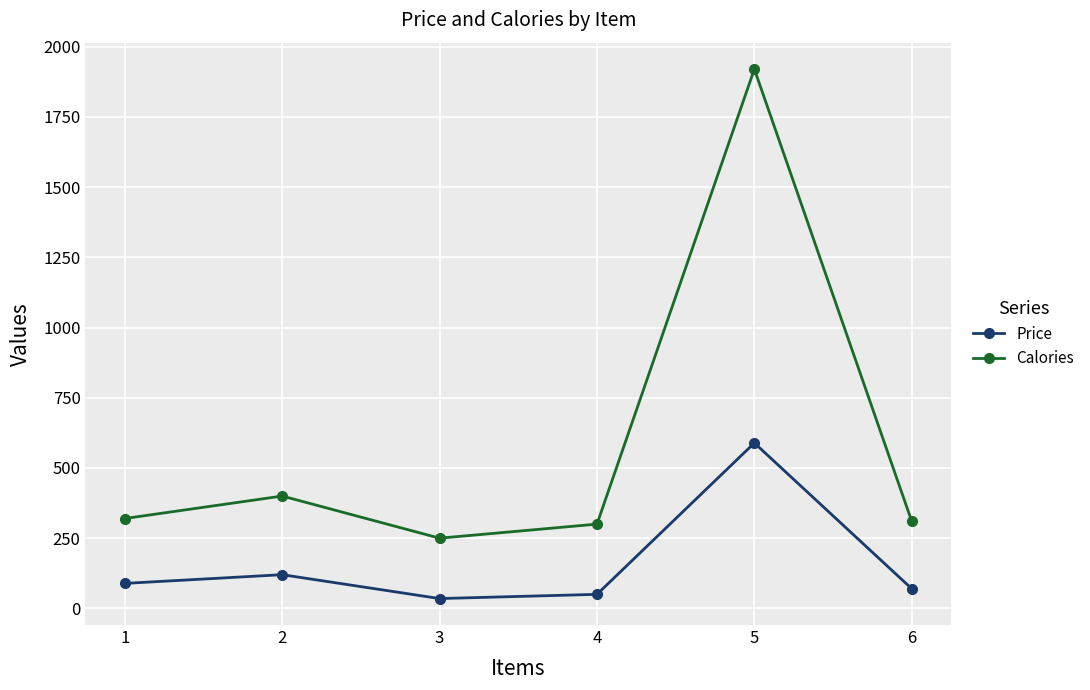

True or false: Calories and Price cross at least once.

False